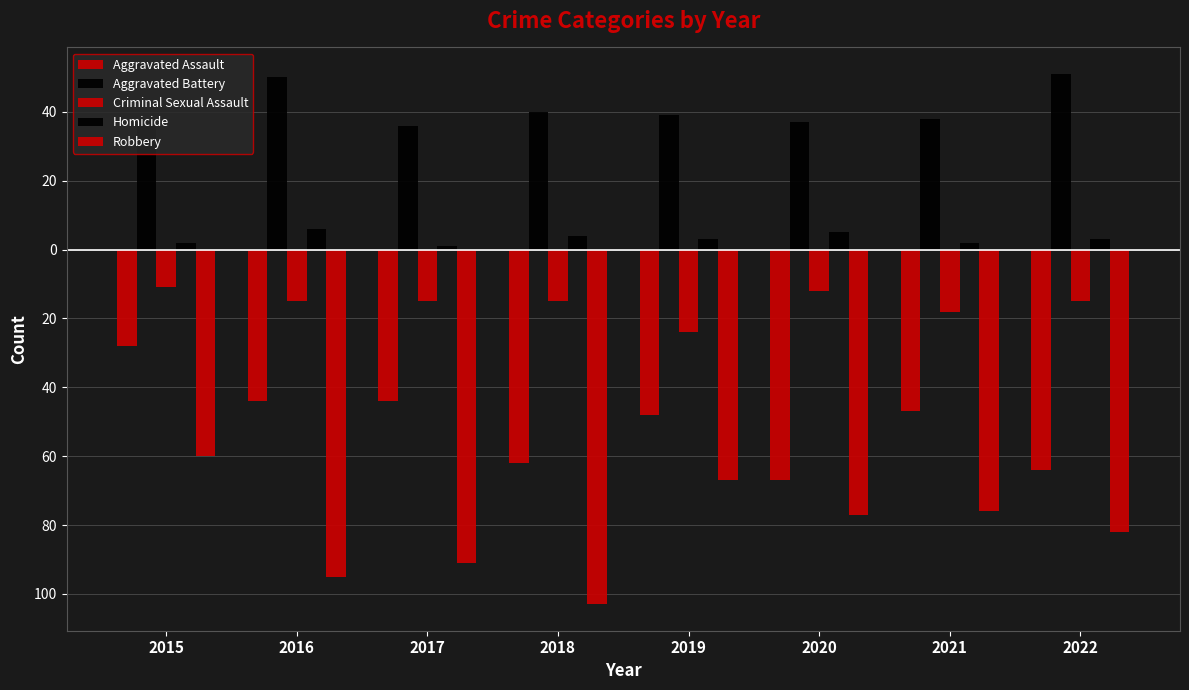

At which label does Homicide first exceed 3?

2016